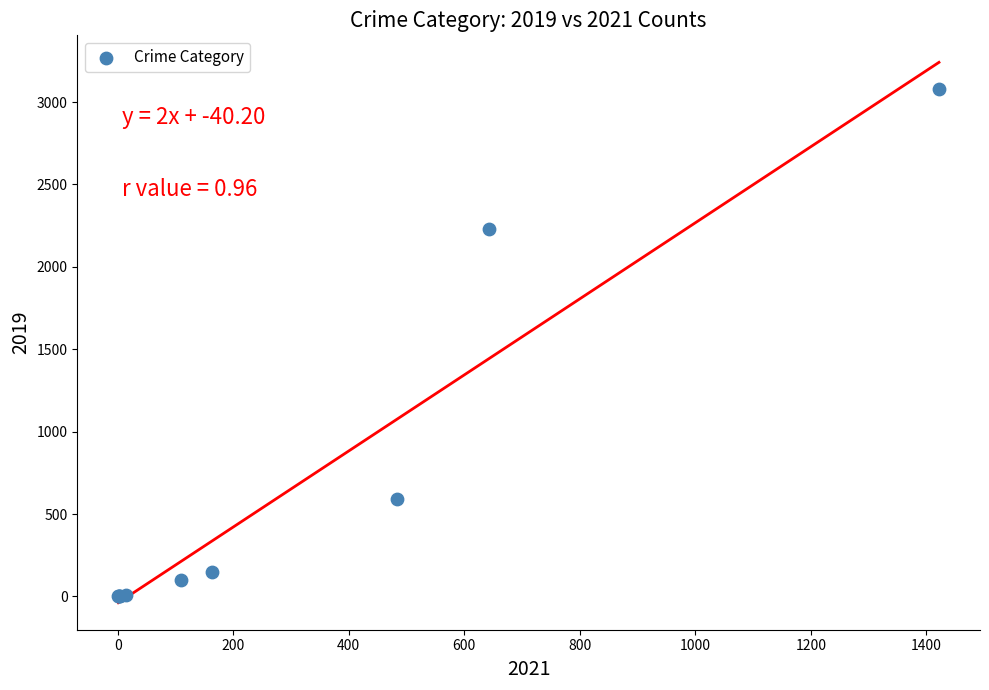

What Y value in the scatter plot is closest to 1540?

2230